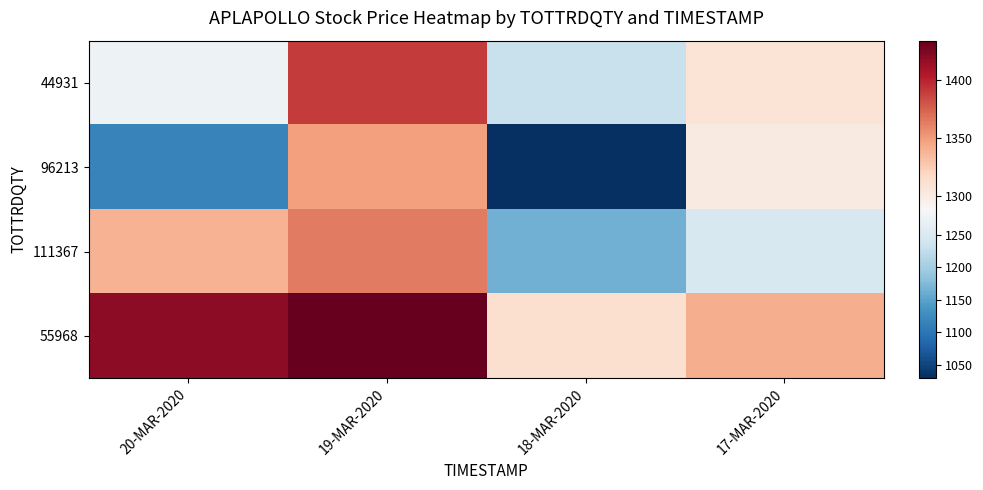

Reading left to right, extract all data points from this chart.

44931: 20-MAR-2020=1275.0	19-MAR-2020=1389.9	18-MAR-2020=1230.3	17-MAR-2020=1308.5
96213: 20-MAR-2020=1115.0	19-MAR-2020=1348.0	18-MAR-2020=1030.0	17-MAR-2020=1302.3
111367: 20-MAR-2020=1339.3	19-MAR-2020=1364.0	18-MAR-2020=1165.0	17-MAR-2020=1248.4
55968: 20-MAR-2020=1419.0	19-MAR-2020=1434.0	18-MAR-2020=1311.6	17-MAR-2020=1341.2